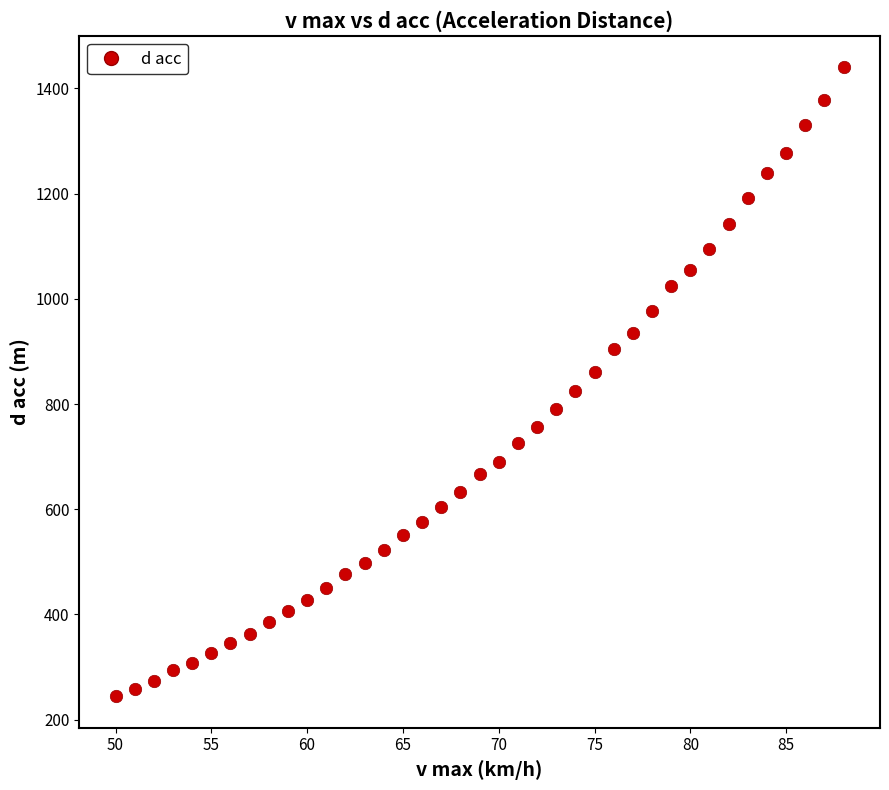

What is the range of Y values (max minus min)?

1196.2